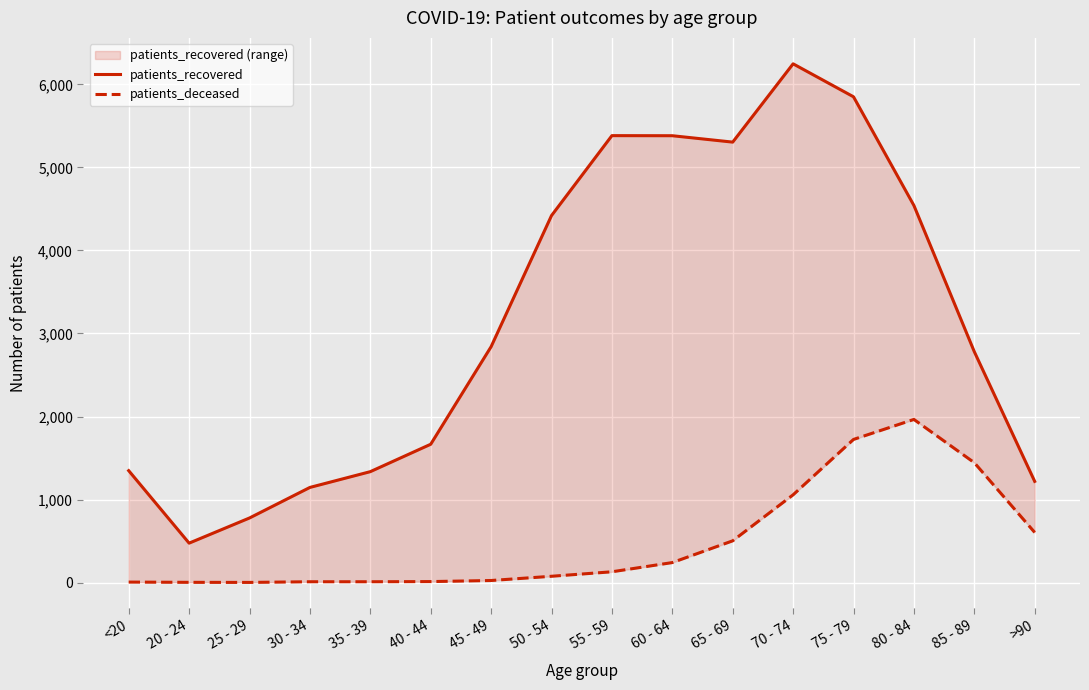

Between 40 - 44 and 55 - 59, which series saw the biggest shift?

patients_recovered